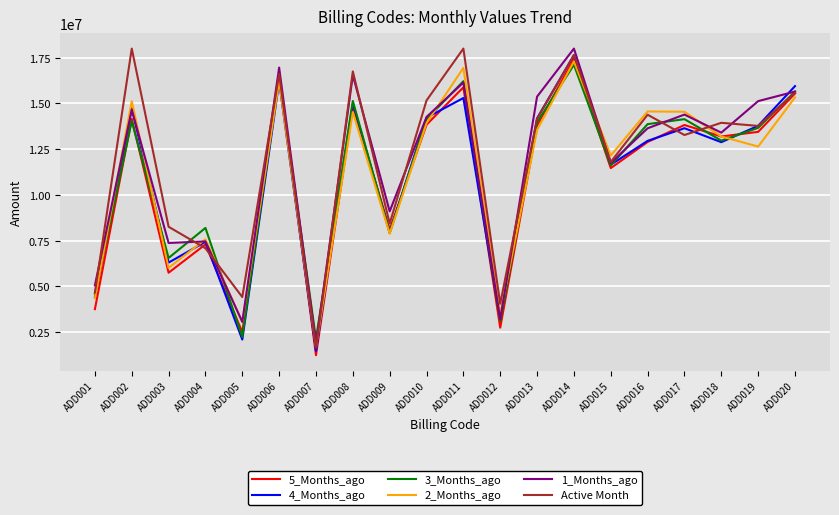

At which category does Active Month reach its first local valley?

ADD005